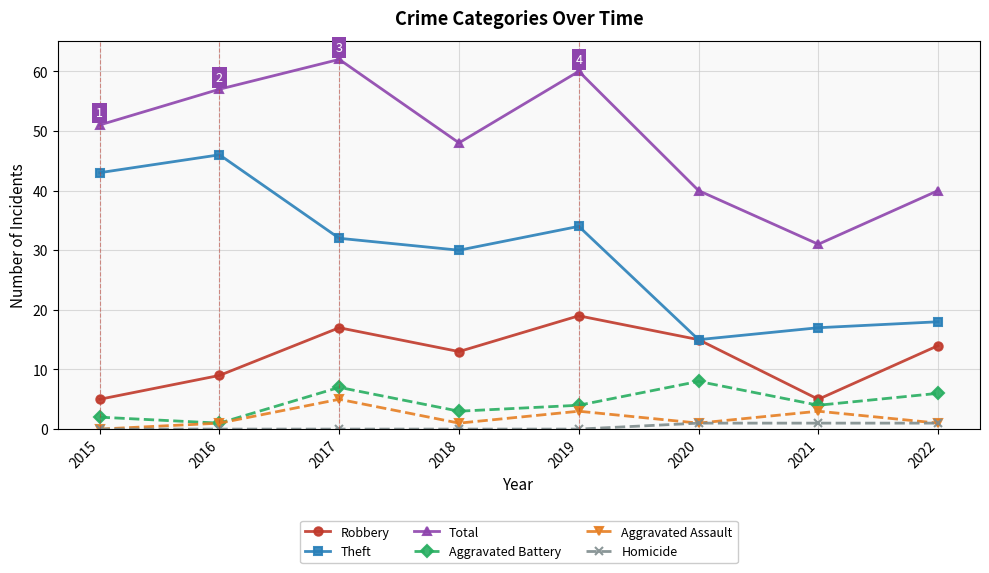

What are all the series names shown in the legend?

Robbery, Theft, Total, Aggravated Battery, Aggravated Assault, Homicide